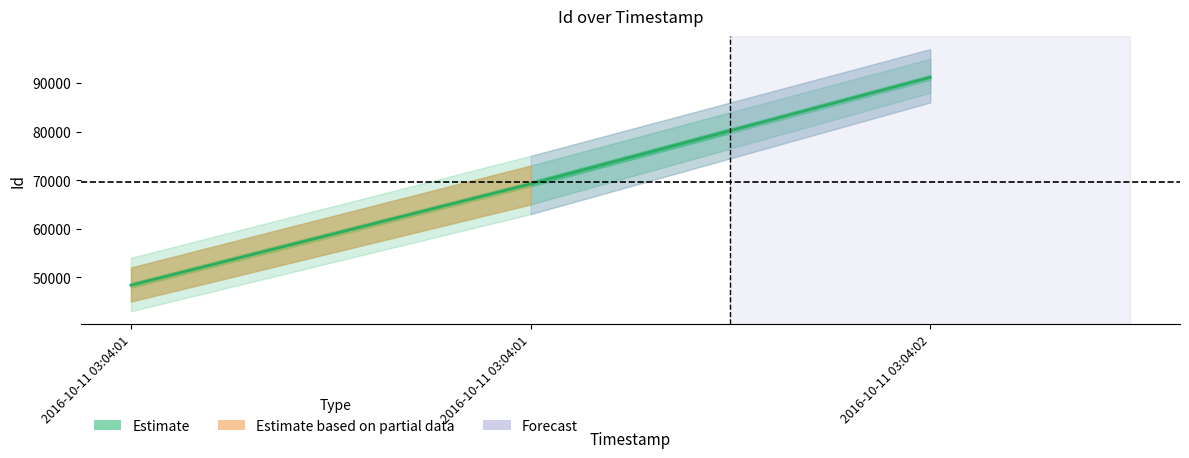

What is the difference between the maximum and minimum values?

42820